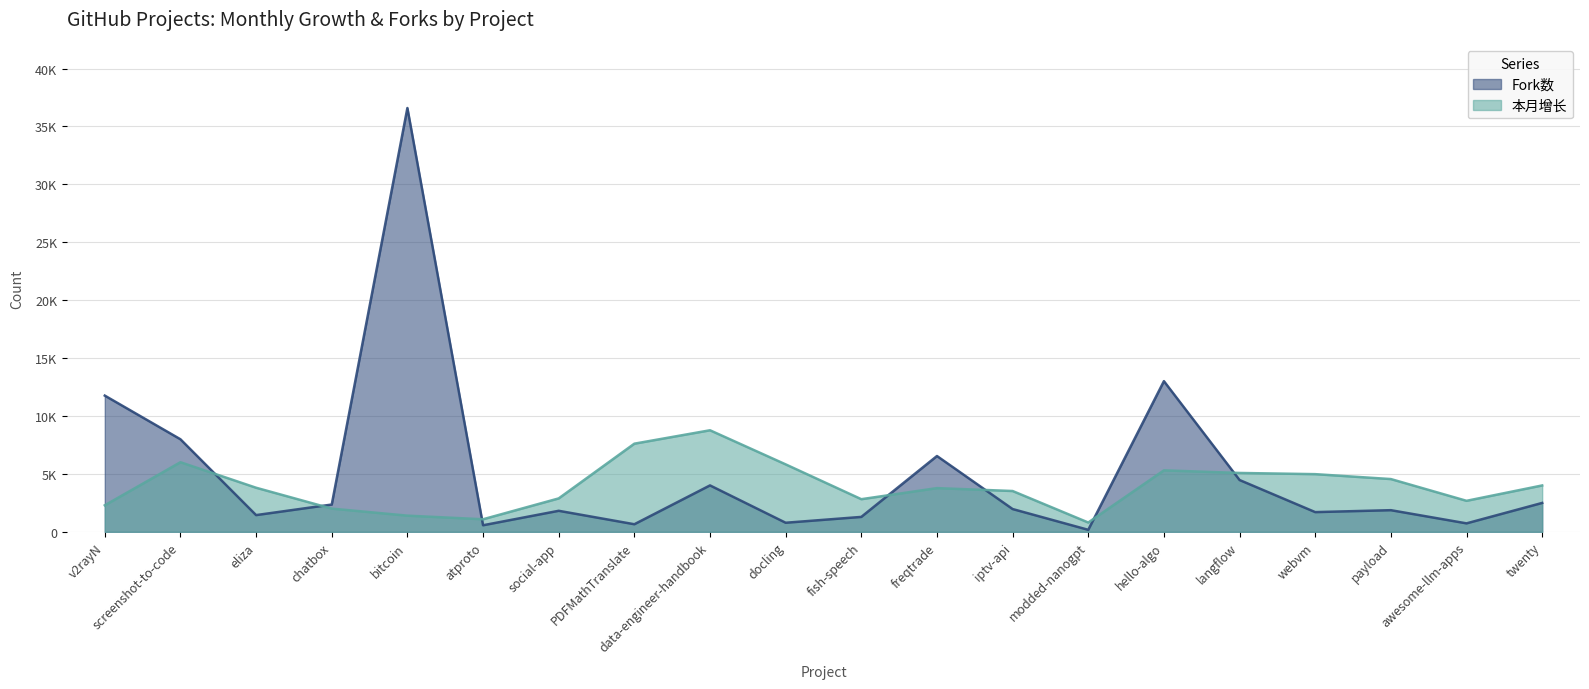

At which category does the chart reach its peak across all series?

bitcoin